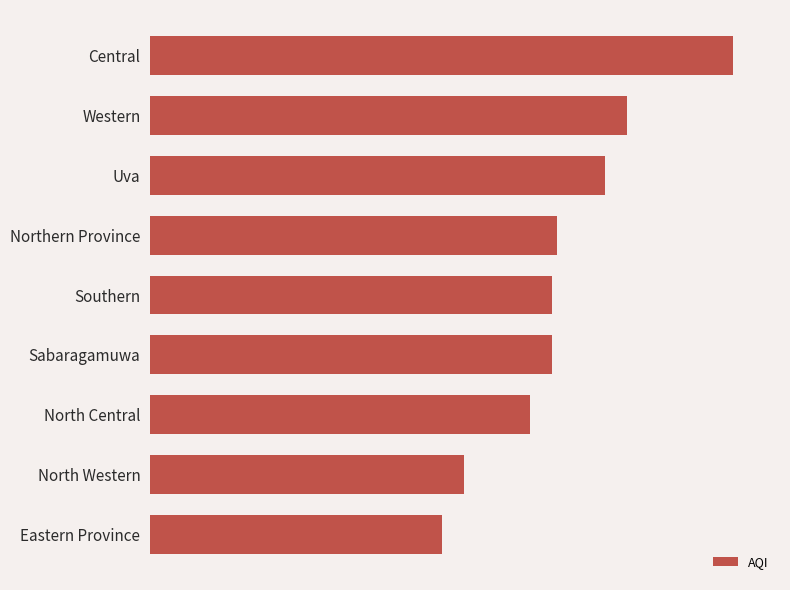

Are the bars horizontal?

Yes